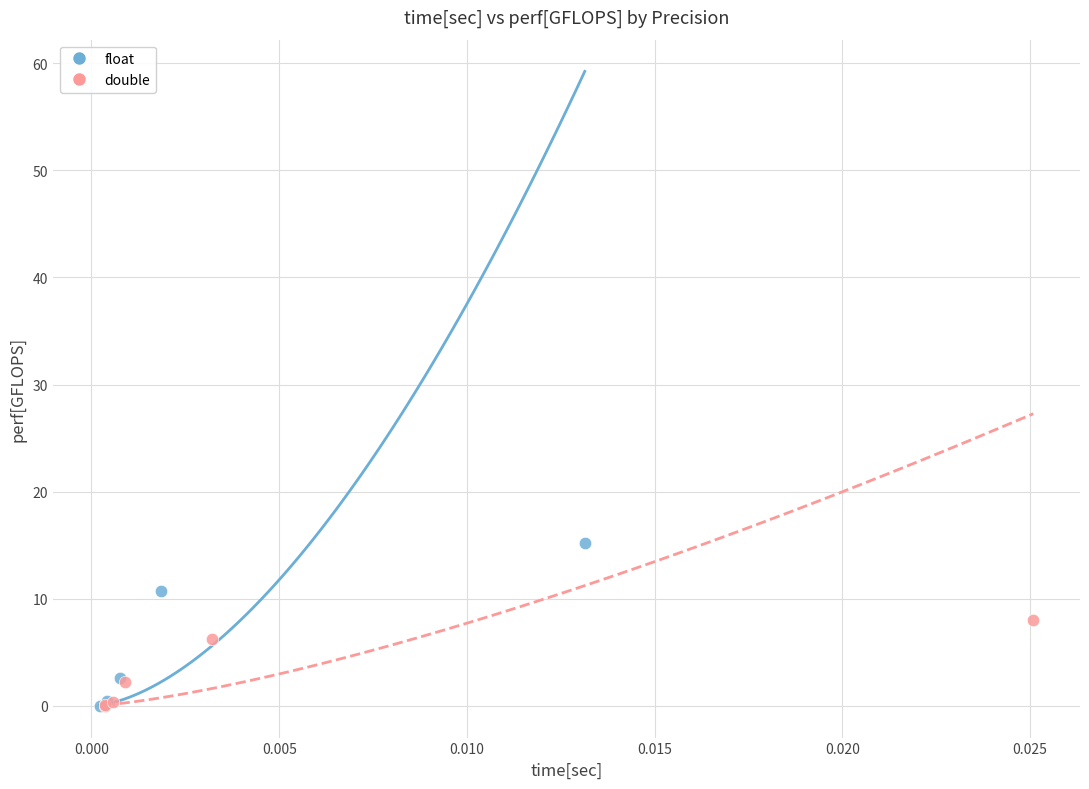

Which series has the largest Y range (max minus min)?

float